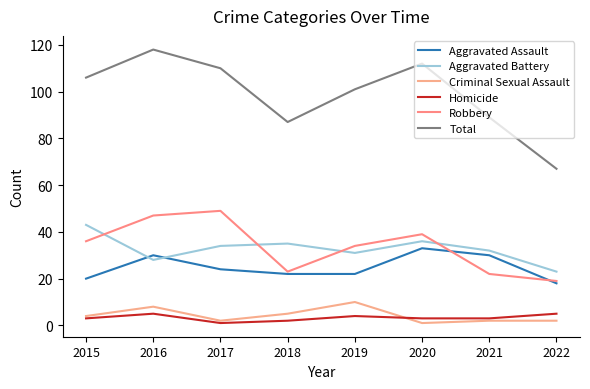

The value of Robbery at 2022 is 10. True or false?

False